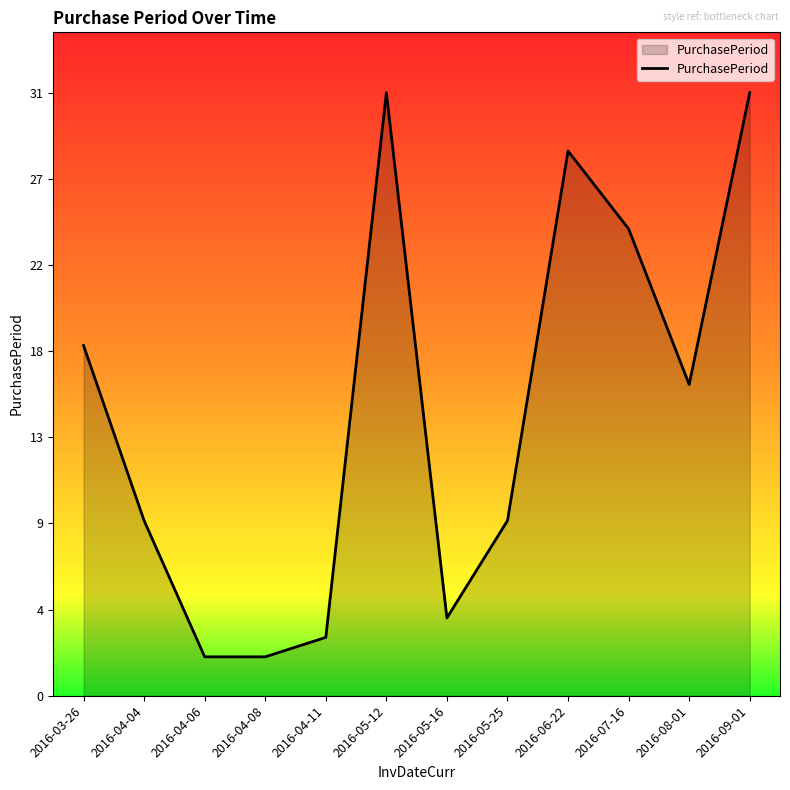

At which label does the data first exceed 16?

2016-03-26